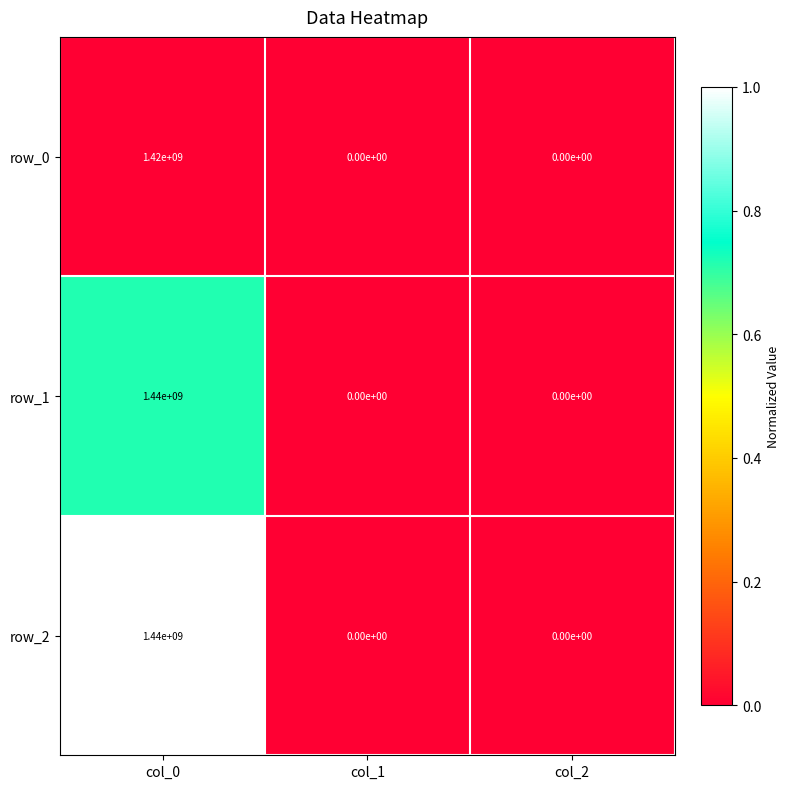

What value does the row_2 series have at col_0, to the nearest 100?

1440000000